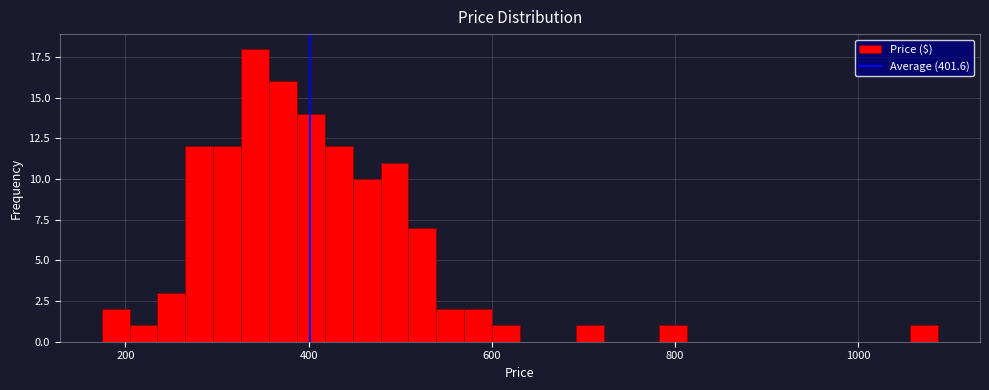

Around what value on the x-axis is the tallest bar? Give the approximate position of its centre, as read against the axis.

340